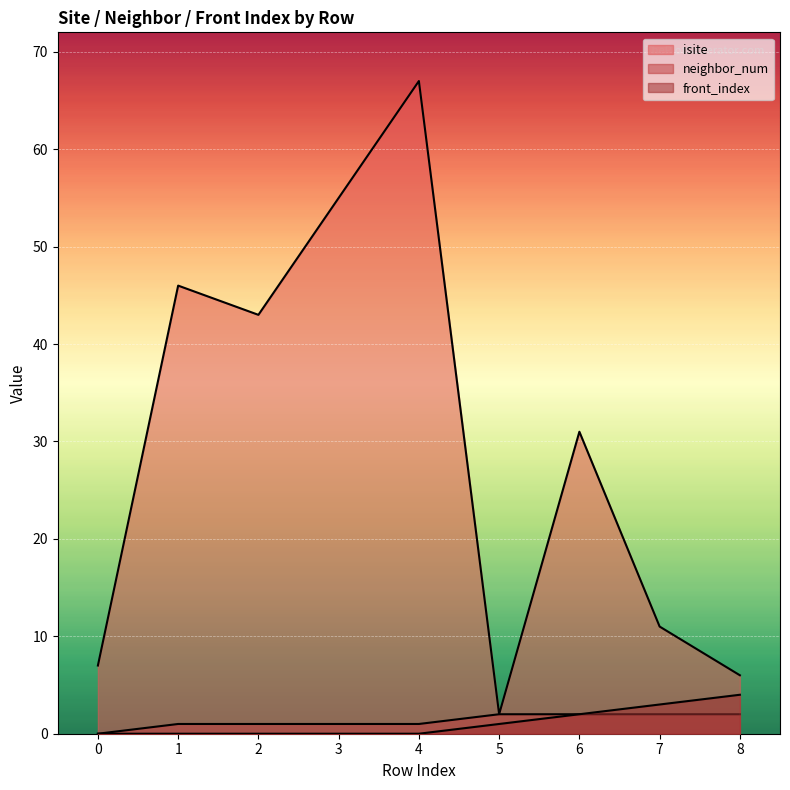

What is the sum of the neighbor_num values at 2 and 1?

2